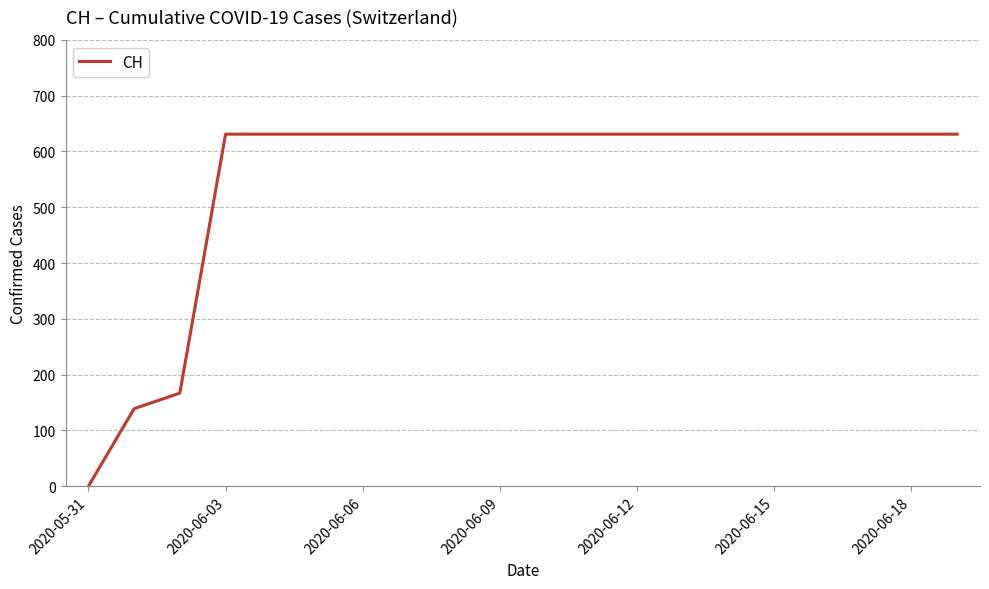

What is the maximum value shown in the chart?

631